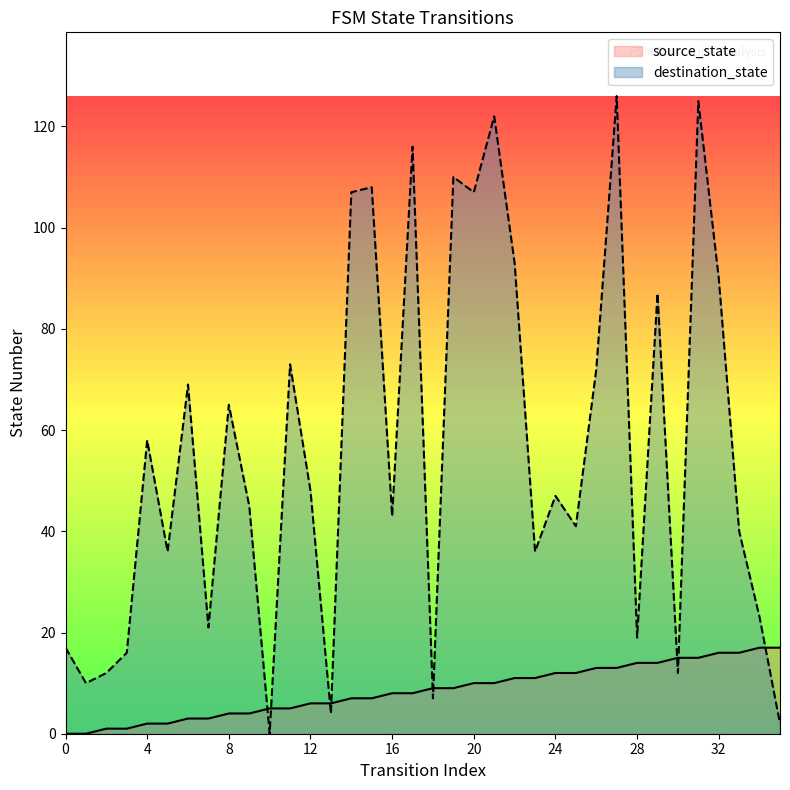

Reading left to right, what are all the values shown in this chart?

source_state: 0=0	1=0	2=1	3=1	4=2	5=2	6=3	7=3	8=4	9=4	10=5	11=5	12=6	13=6	14=7	15=7	16=8	17=8	18=9	19=9	20=10	21=10	22=11	23=11	24=12	25=12	26=13	27=13	28=14	29=14	30=15	31=15	32=16	33=16	34=17	35=17
destination_state: 0=17	1=10	2=12	3=16	4=58	5=36	6=69	7=21	8=65	9=45	10=0	11=73	12=48	13=4	14=107	15=108	16=43	17=116	18=7	19=110	20=107	21=122	22=93	23=36	24=47	25=41	26=72	27=126	28=19	29=87	30=12	31=125	32=90	33=40	34=23	35=2